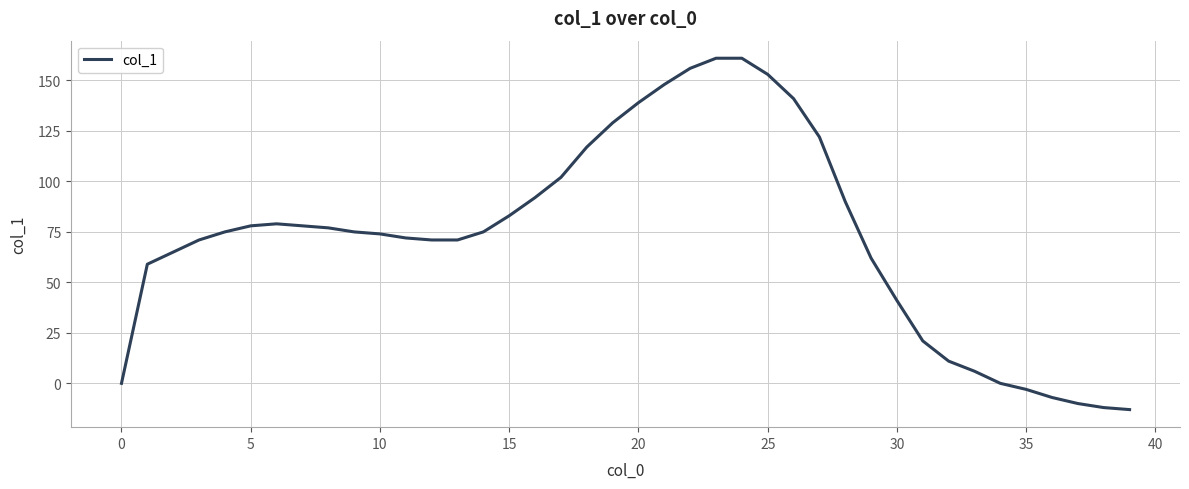

What is the difference between the maximum and minimum values?

174